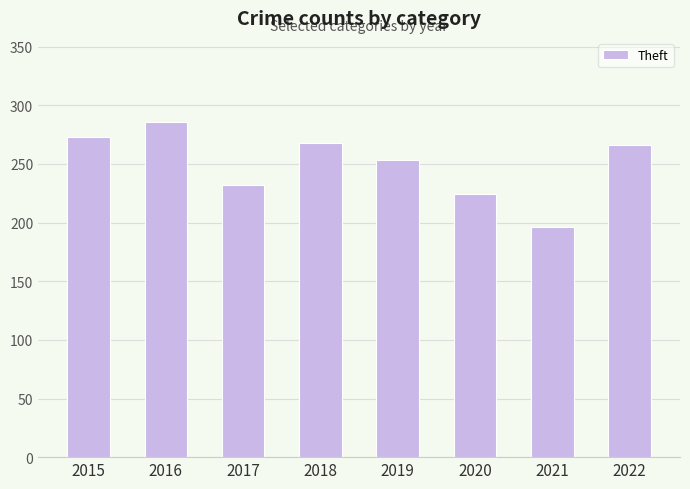

What is the change in value from 2018 to 2020?

-44